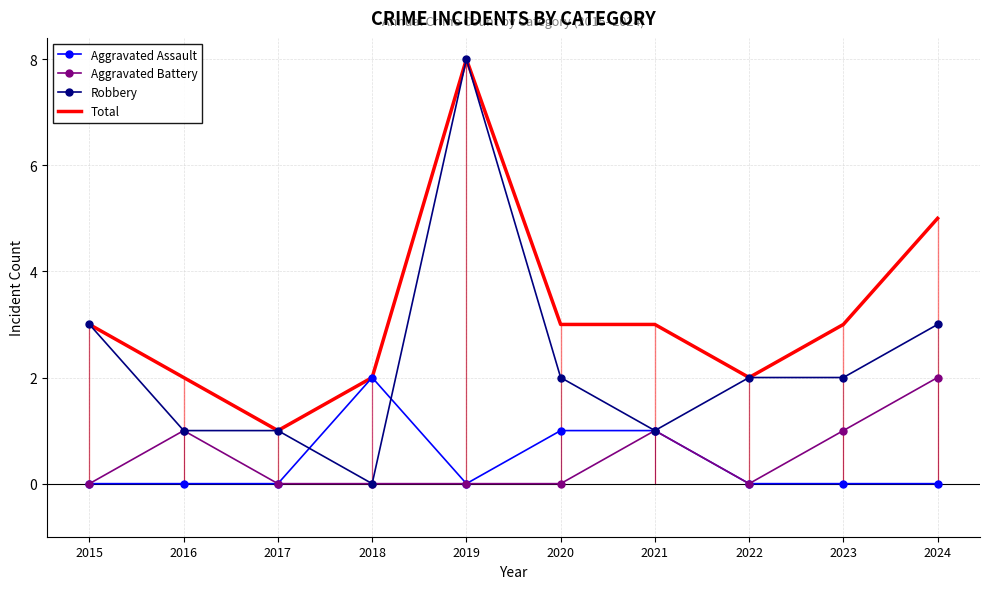

How many intersections are there between Robbery and Aggravated Assault?

2